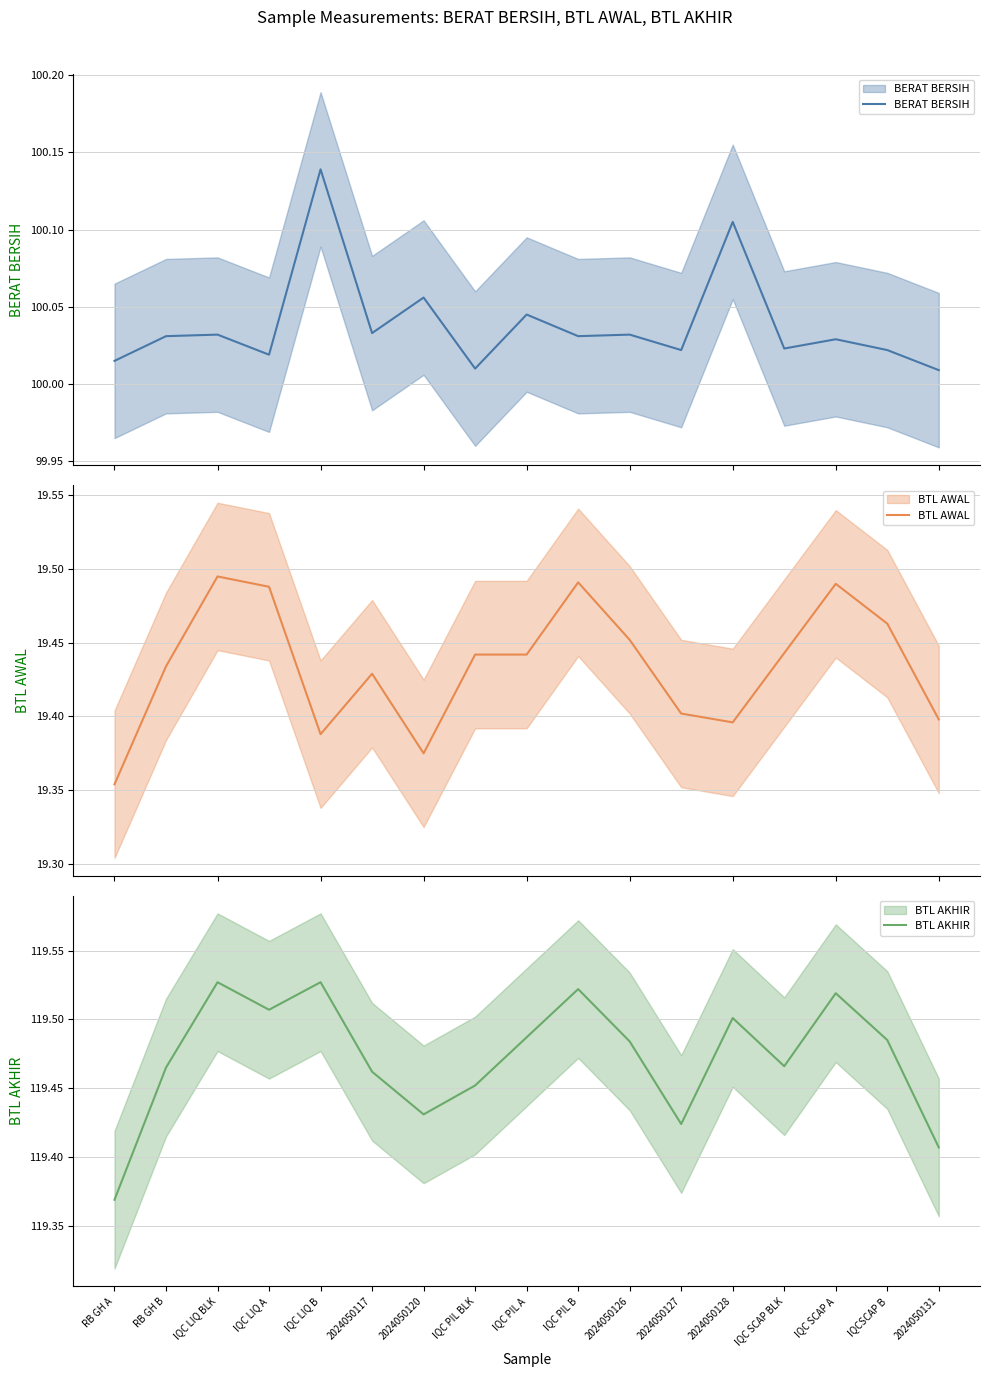

What is the label of the 4th point from the right?

IQC SCAP BLK